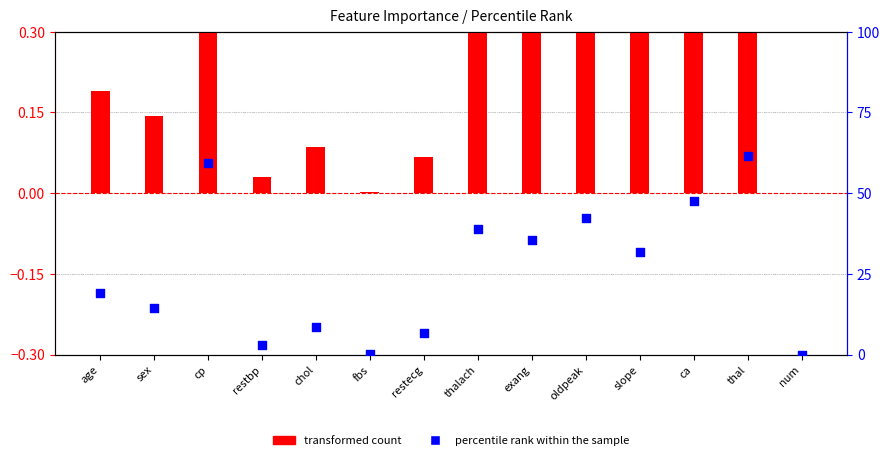

Is the value of transformed count at restbp greater than the value of percentile rank within the sample at exang?

No